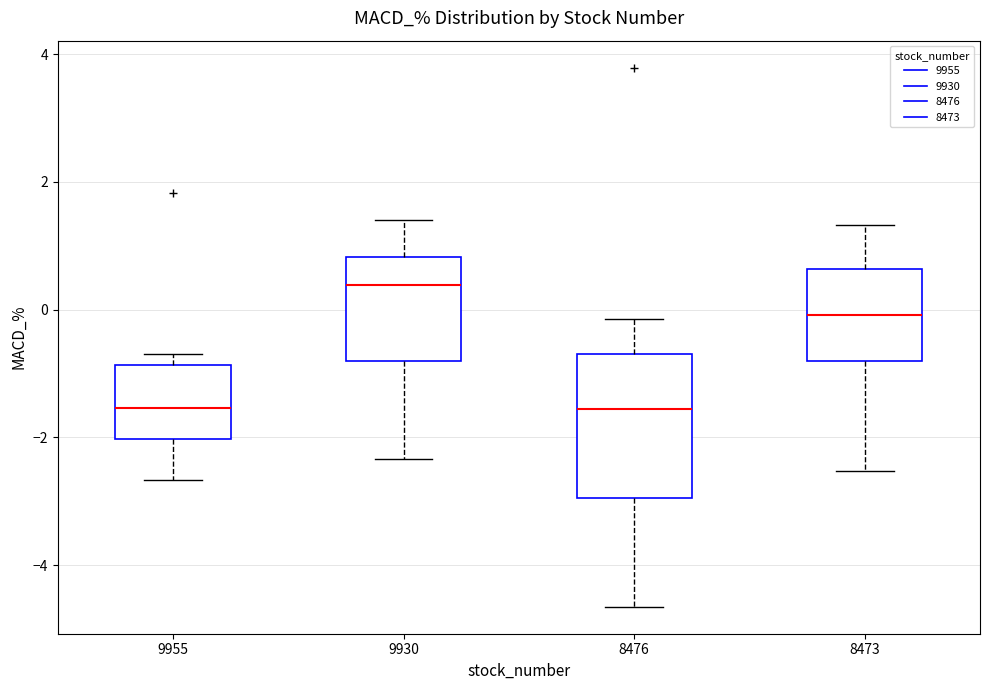

Comparing the boxes themselves (not the whiskers), which one is the tallest?

8476